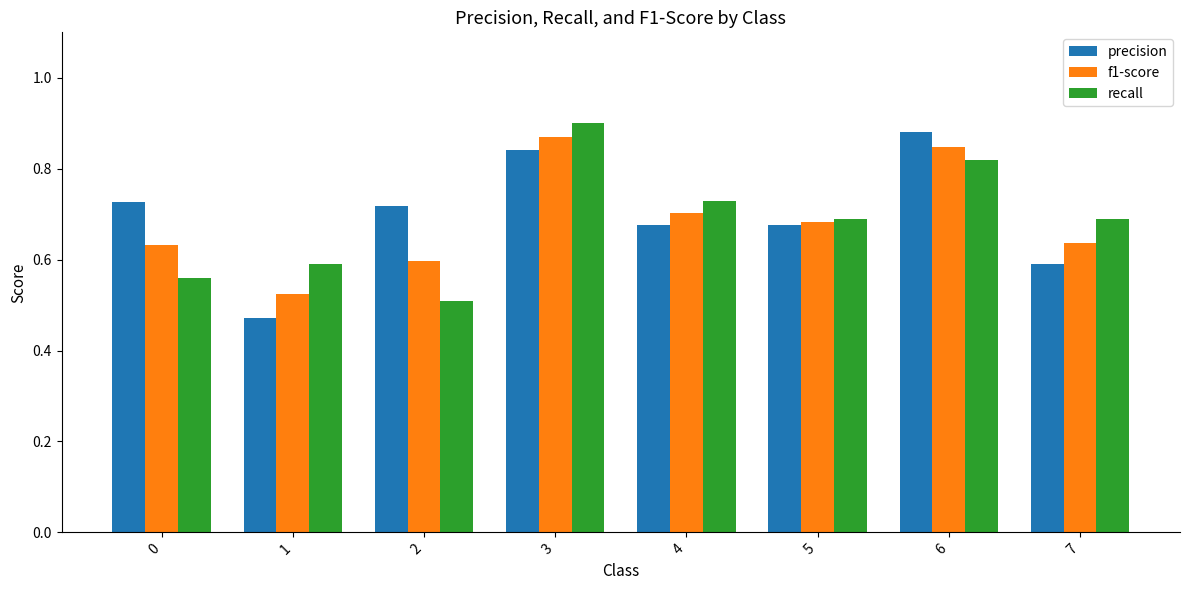

How many bars are there in total?

24